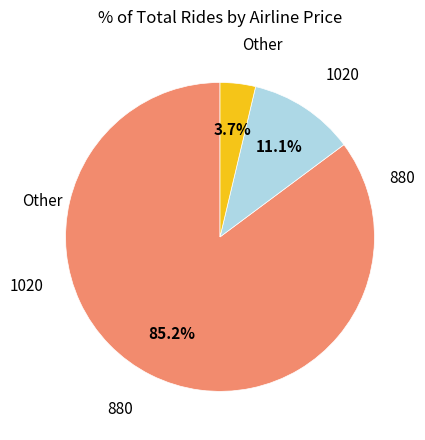

Is there a majority slice in this chart?

Yes